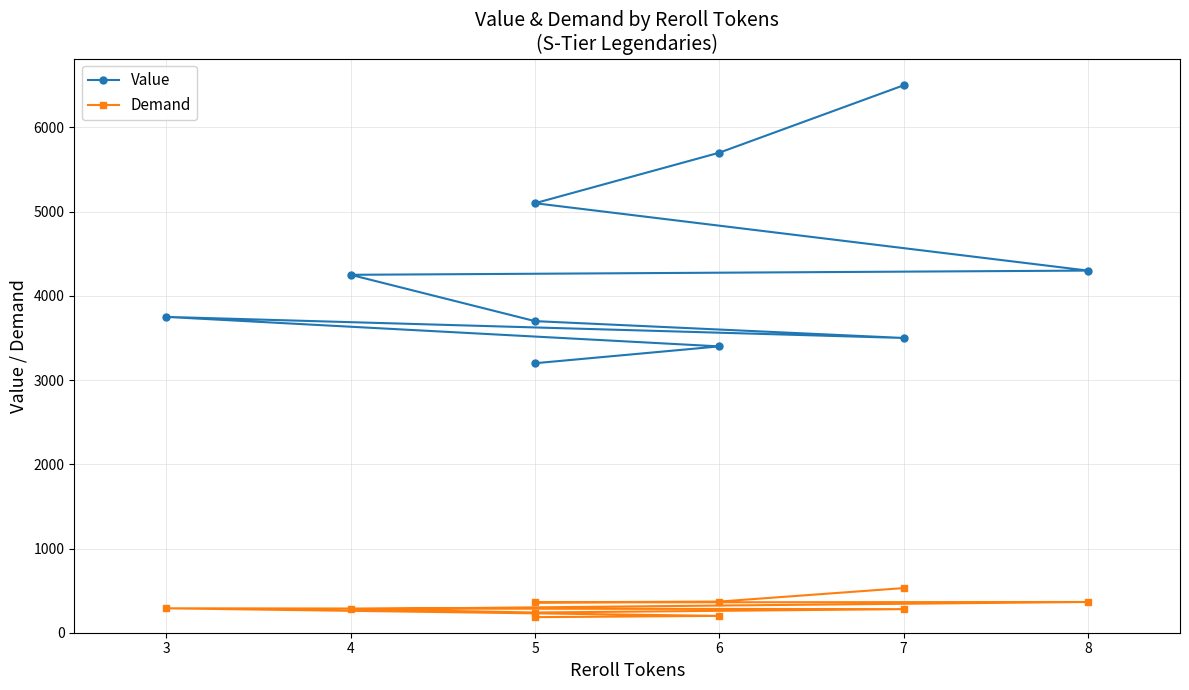

Rank the series at 4 from lowest to highest value.

Demand, Value